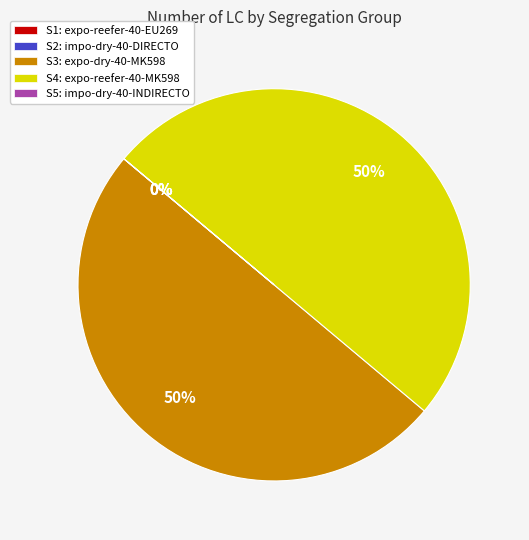

To the nearest percent, what is the average slice percentage?

20%